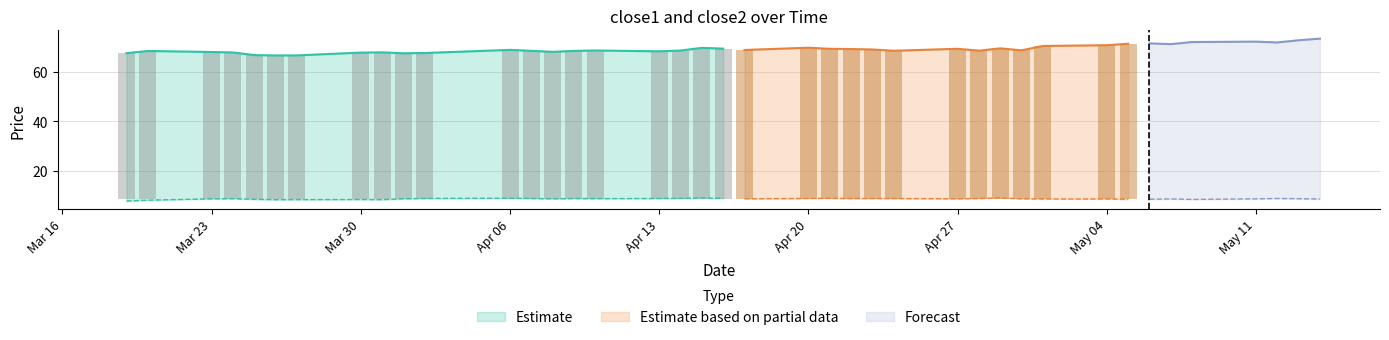

What is the greatest value displayed?

73.5